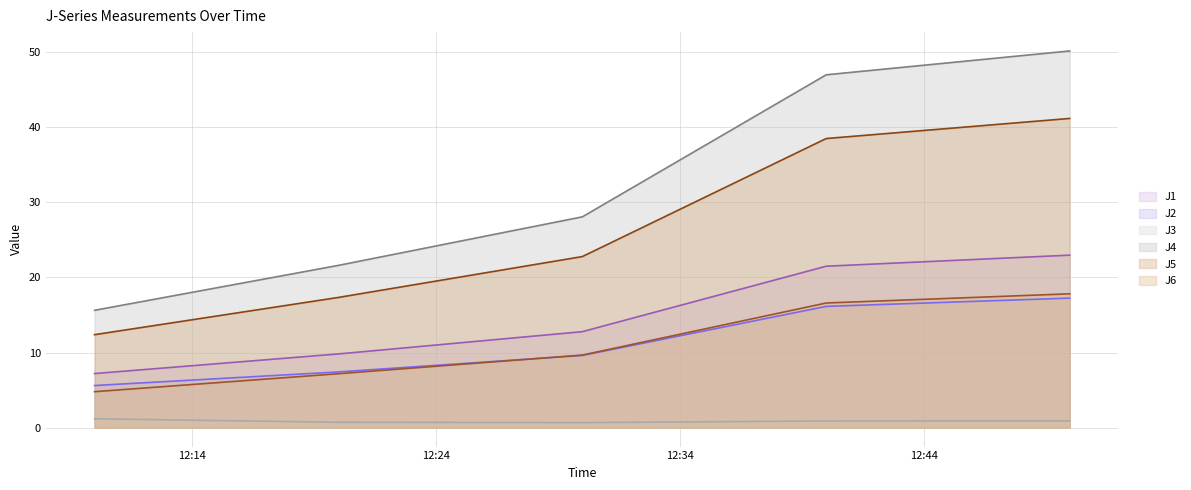

List the labels in order of J3 value, largest first.

2022-10-13 12:10:00, 2022-10-13 12:49:59, 2022-10-13 12:40:00, 2022-10-13 12:20:00, 2022-10-13 12:30:00